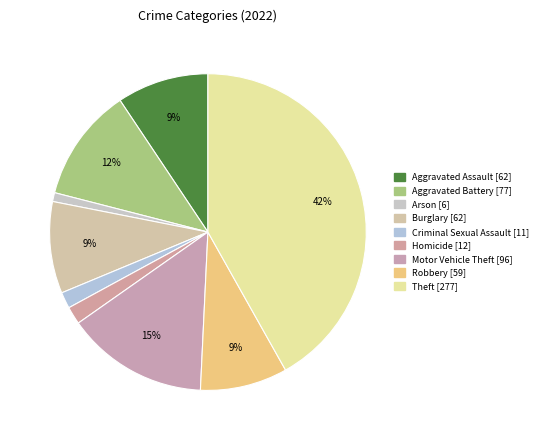

To the nearest percent, what portion does Criminal Sexual Assault represent?

2%